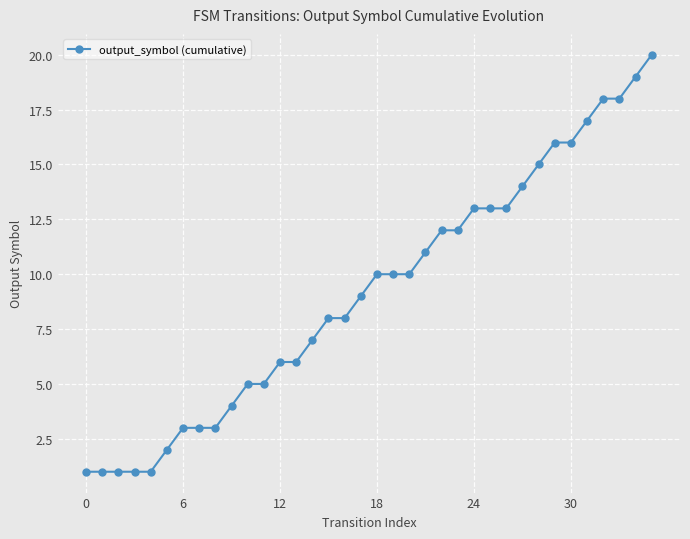

What is the sum of all values?

331